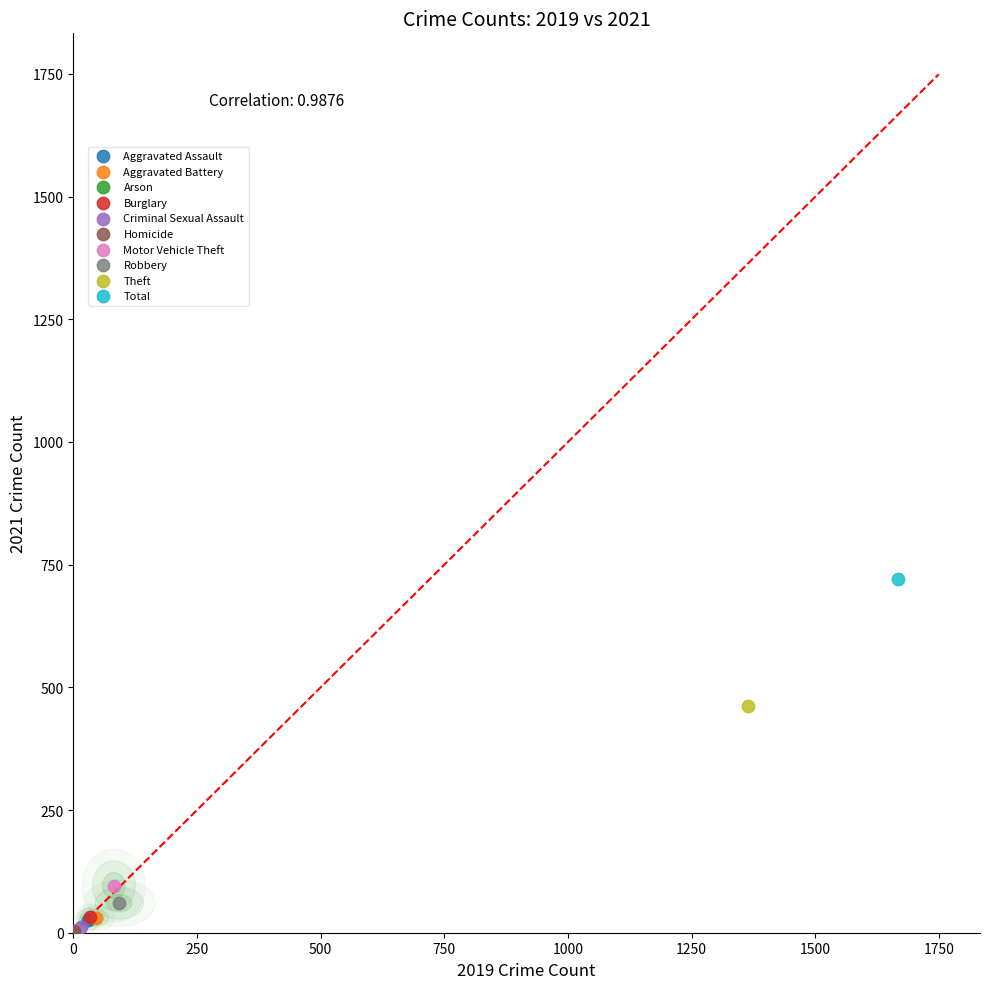

Which series contains the highest Y value?

Total